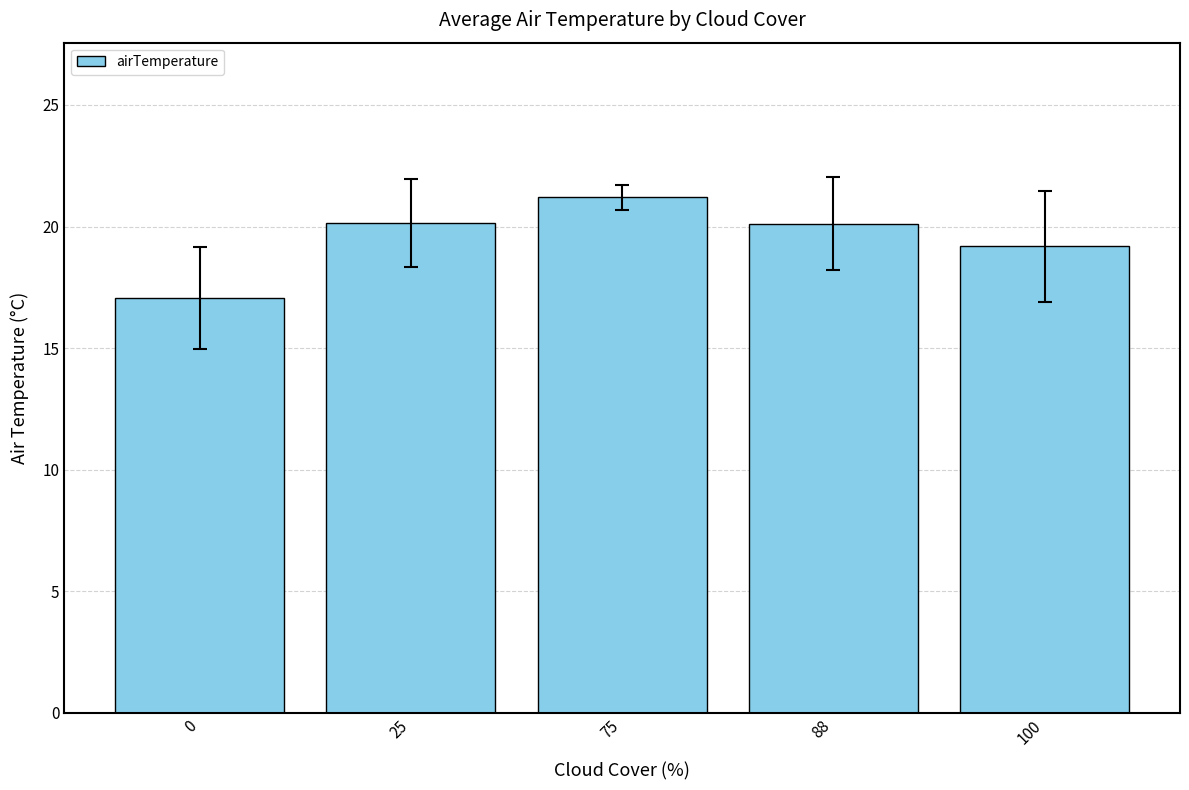

Is it true that the value at 88 is 7.0?

False